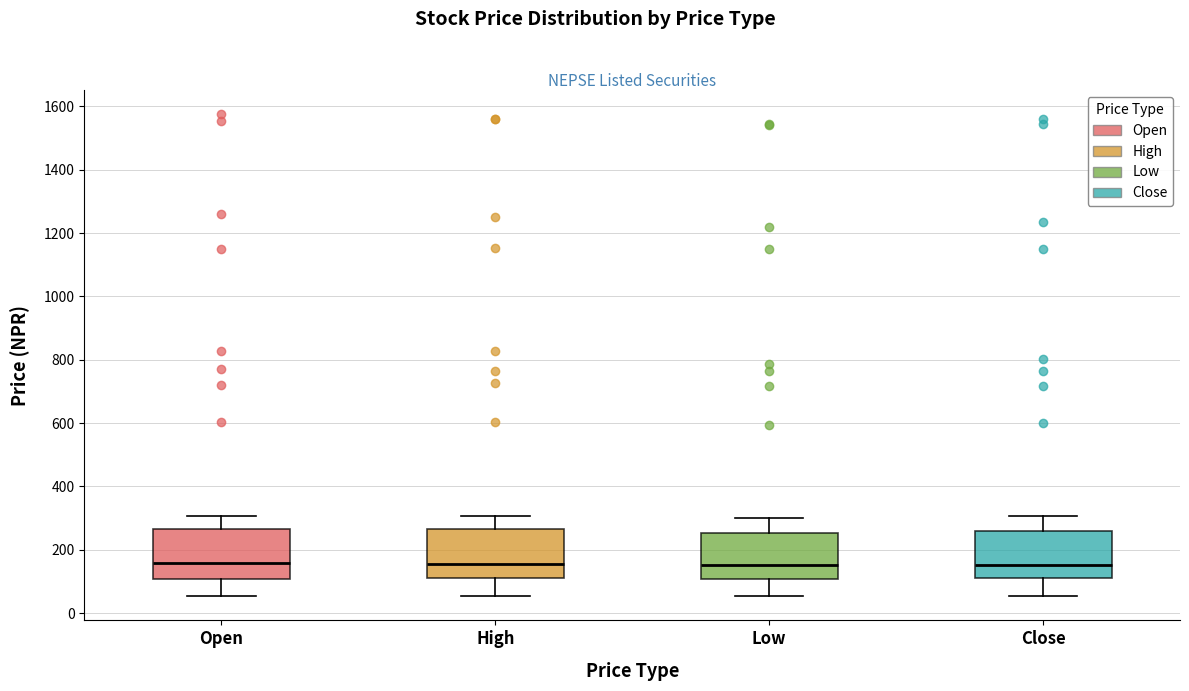

Reading left to right, transcribe this box plot: for each box, give where its median line is, the range the box spans, and where its two whiskers end, as read against the y-axis. The values are not printed on the chart, so give them approximately, as read against the axis.

Open: median 160, box 100 to 260, whiskers 60 to 300
High: median 160, box 120 to 260, whiskers 60 to 300
Low: median 160, box 100 to 260, whiskers 60 to 300
Close: median 160, box 120 to 260, whiskers 60 to 300